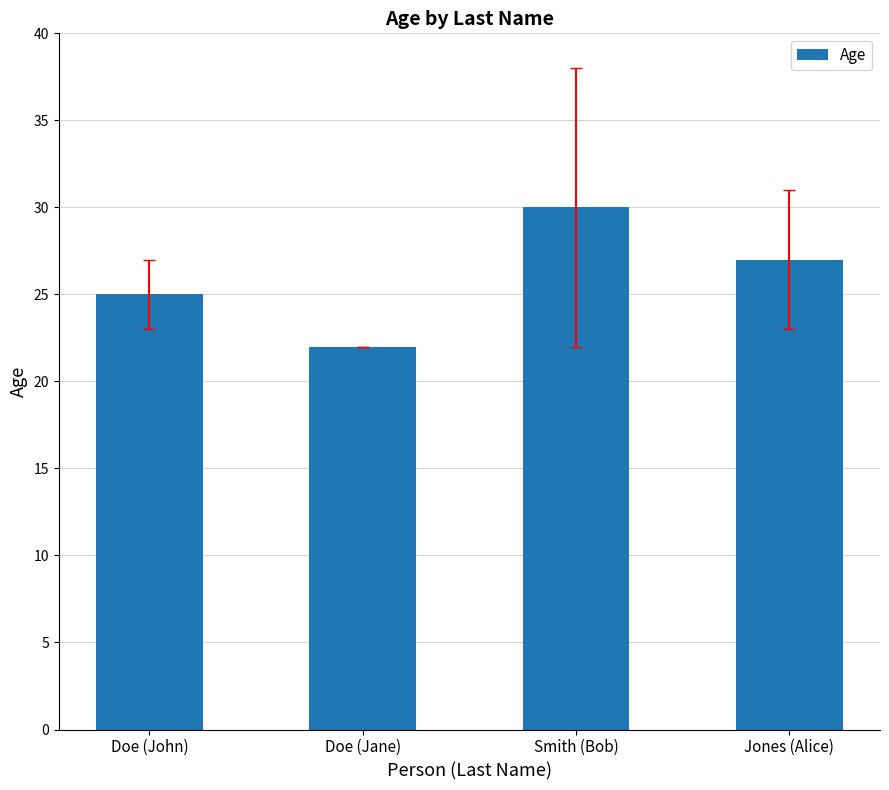

Rank the categories by value from lowest to highest.

Doe (Jane), Doe (John), Jones (Alice), Smith (Bob)